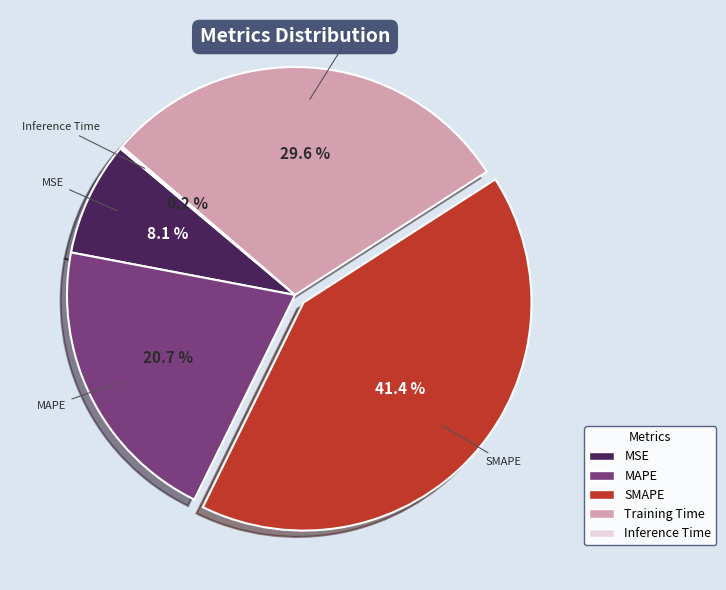

What is the total percentage of MSE and SMAPE?

49.5%